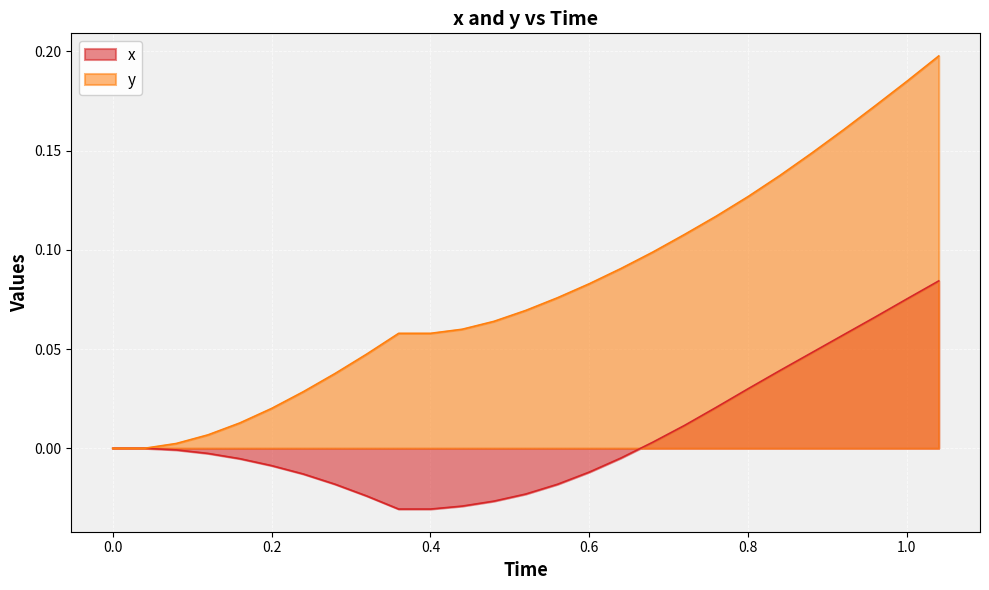

List the labels in order of y value, largest first.

1.04, 1.0, 0.96, 0.92, 0.88, 0.84, 0.8, 0.76, 0.72, 0.68, 0.64, 0.6, 0.56, 0.52, 0.48, 0.44, 0.36, 0.4, 0.32, 0.28, 0.24, 0.2, 0.16, 0.12, 0.08, 0.0, 0.04